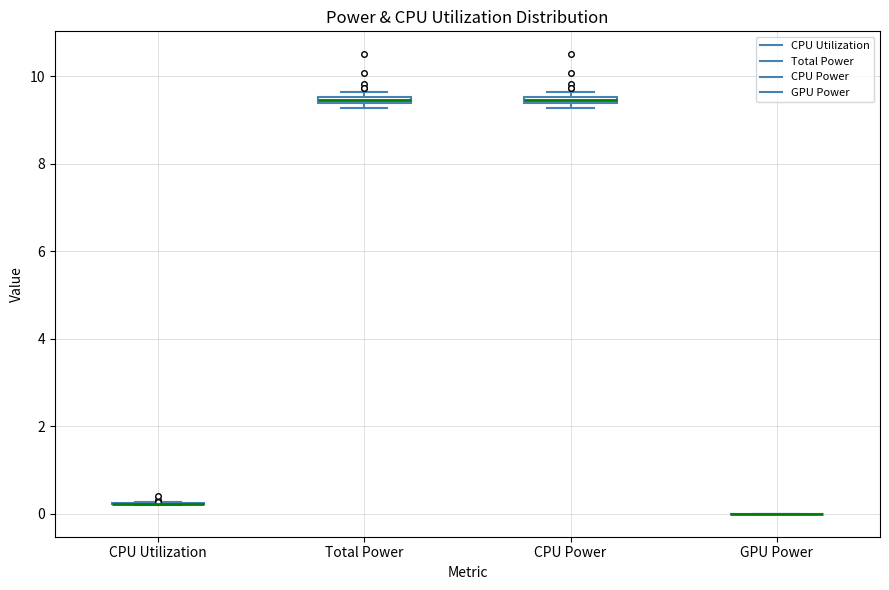

Where is the lower edge of the box for CPU Power on the y-axis? The values are not printed on the chart, so give them approximately, as read against the axis.

9.4